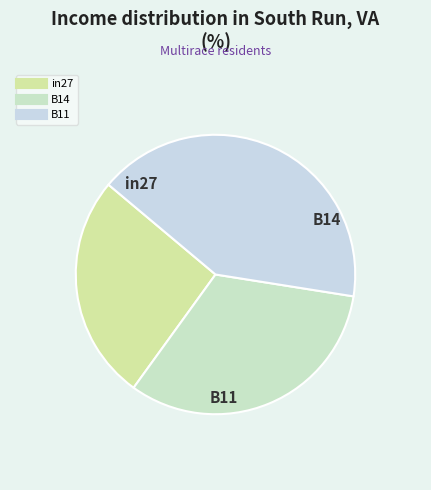

Rank the categories by value from highest to lowest.

B11, B14, in27